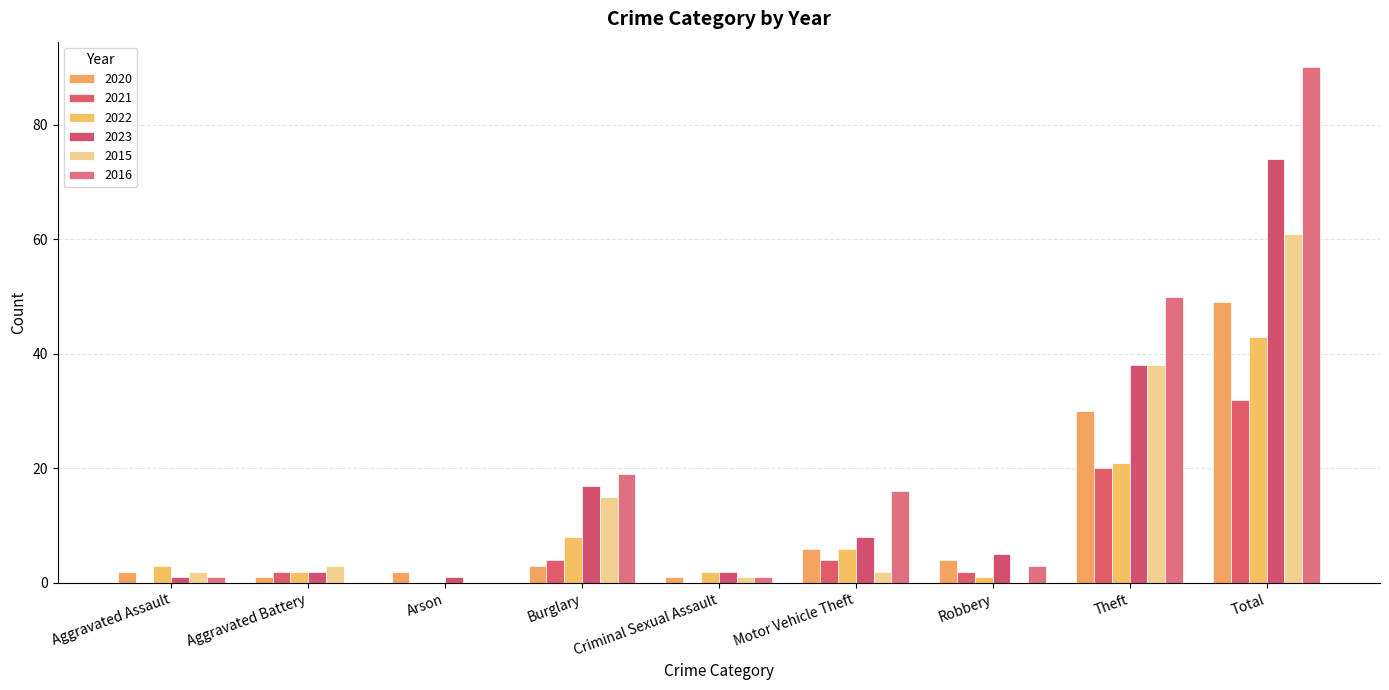

At which label does 2023 reach its peak?

Total